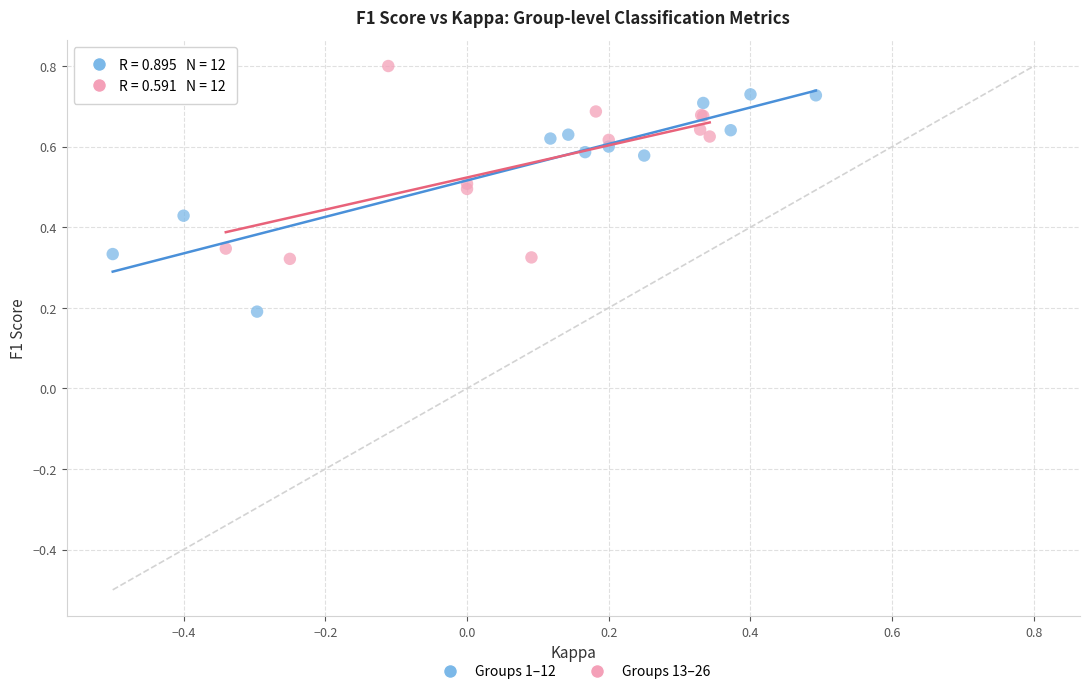

Which series reaches the maximum Y coordinate?

Groups 13–26